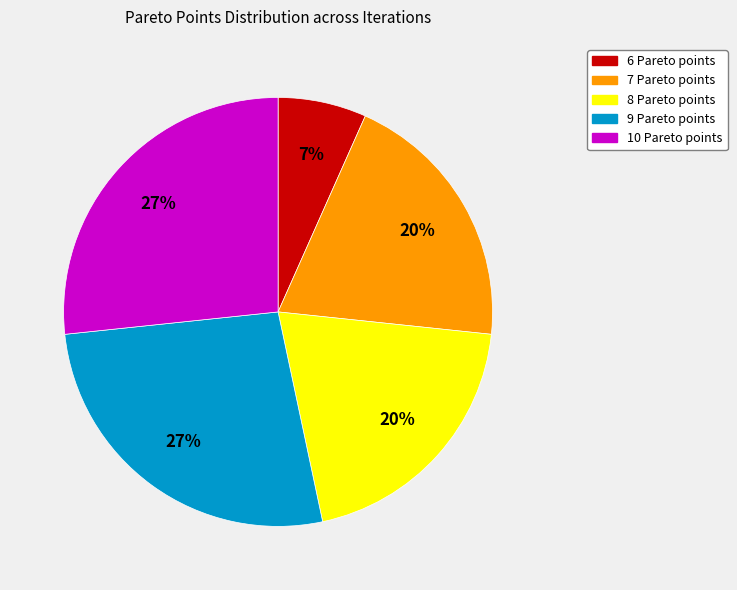

Does 10 account for over 50% of the chart?

No